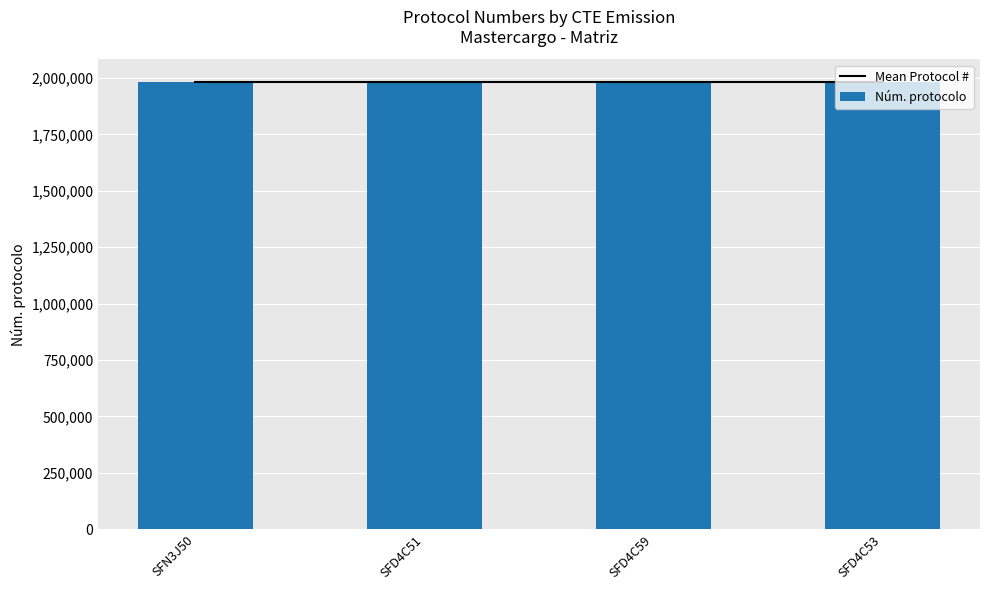

What is the label of the 4th bar from the left?

SFD4C53